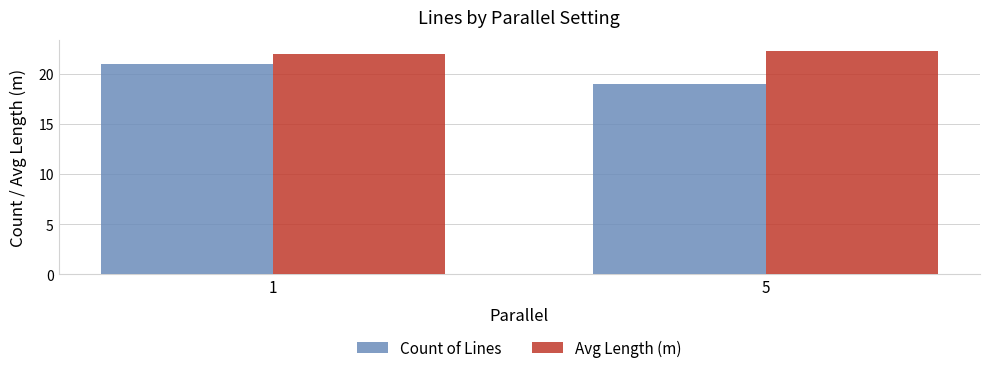

What is the total value across all series at 5?

41.3